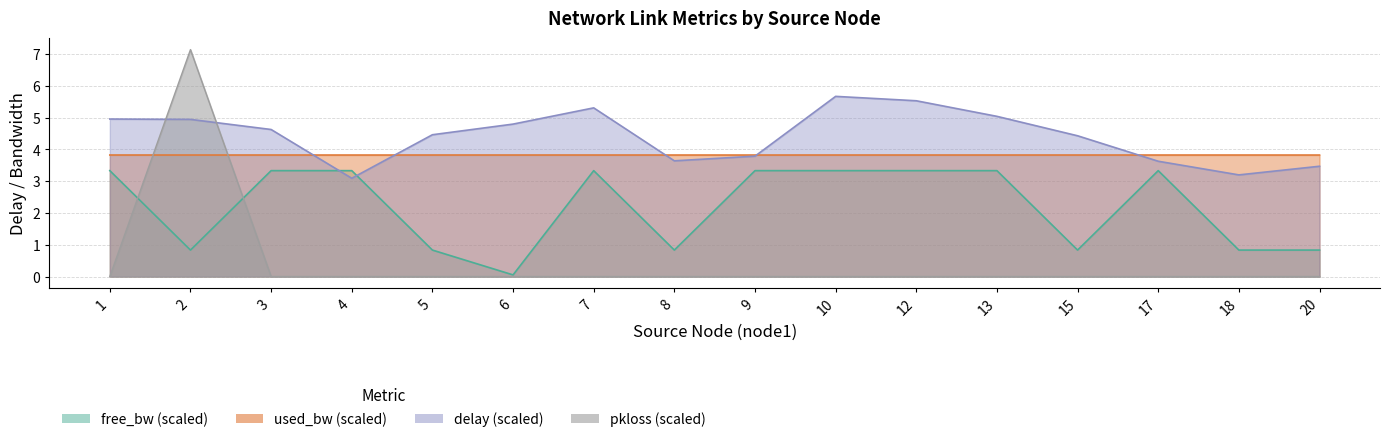

What is the total value across all series at 4?

10.3